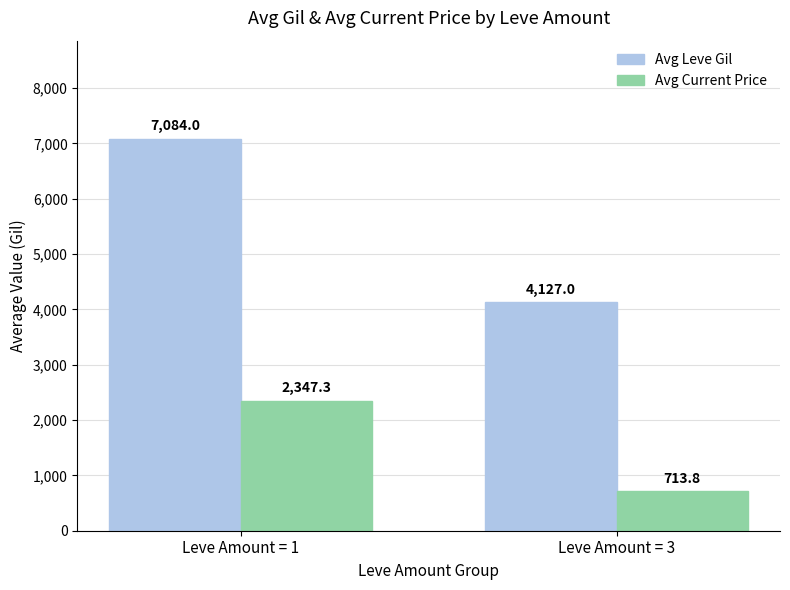

Does the chart contain stacked bars?

No